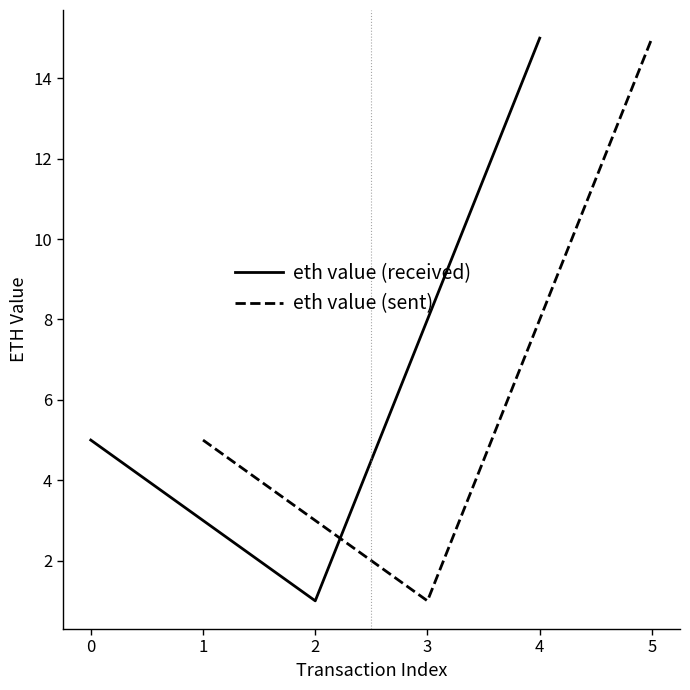

The value of eth value (received) at 2 is 1. True or false?

True